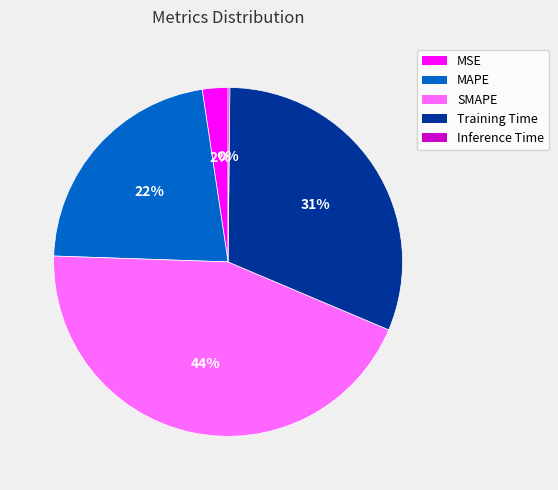

Which has a higher value, MSE or Training Time?

Training Time